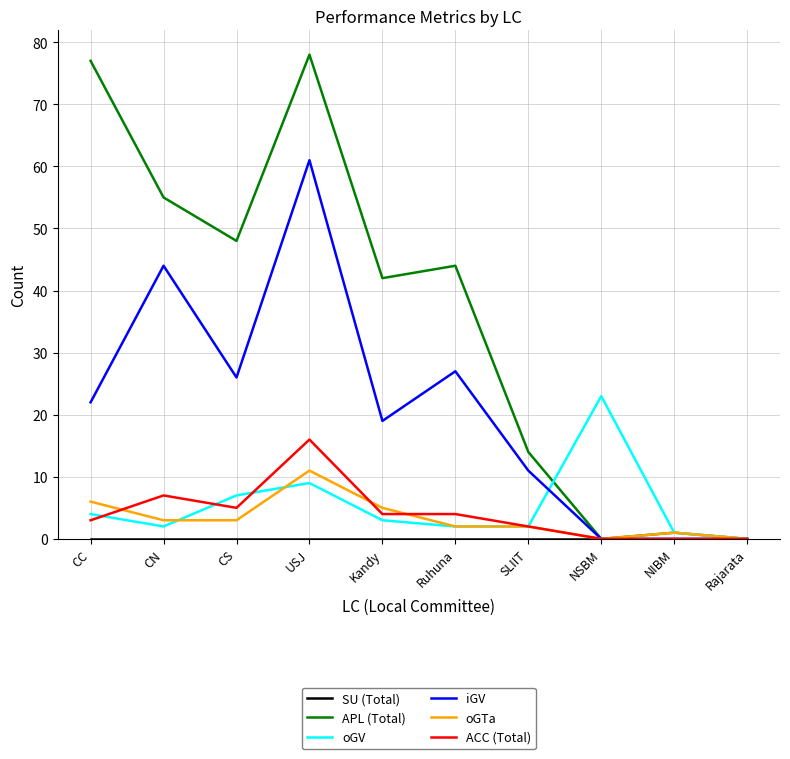

Where is APL (Total) nearest to the value 39?

Kandy